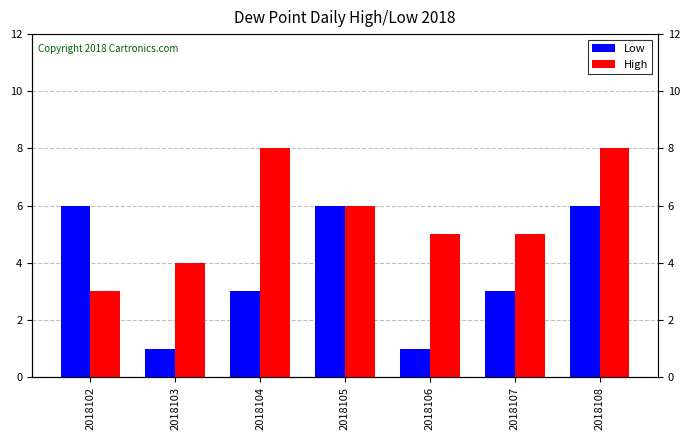

What is the greatest value displayed?

8